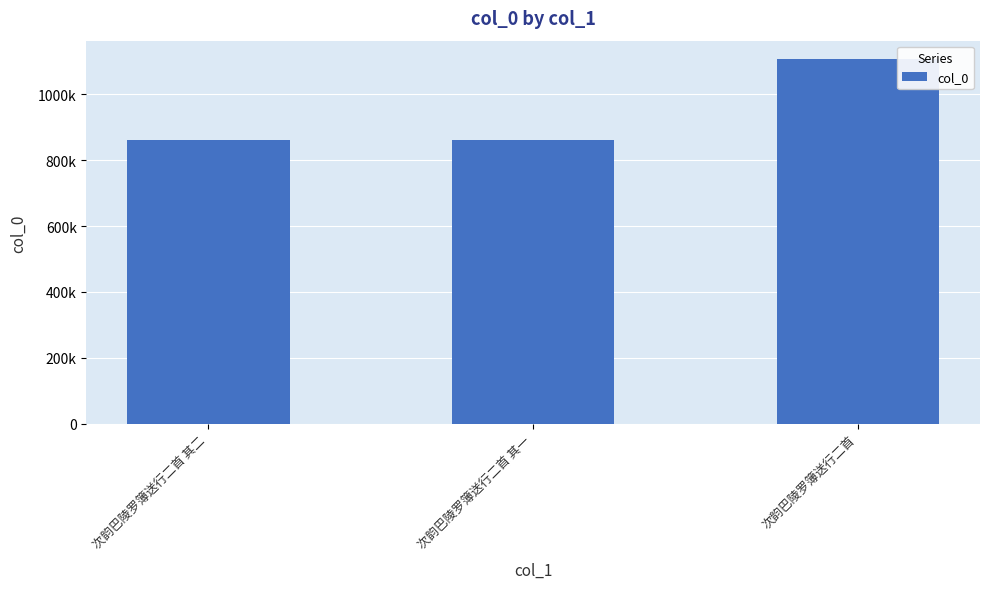

Are the bars horizontal?

No